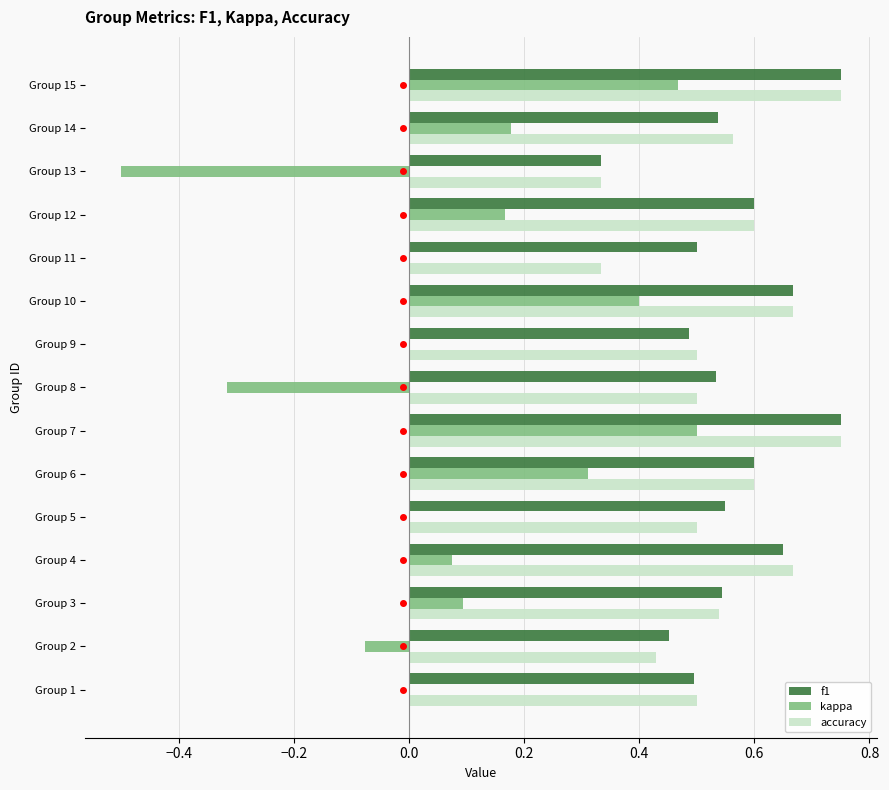

Is the value of f1 at Group 11 greater than the value of accuracy at Group 15?

No